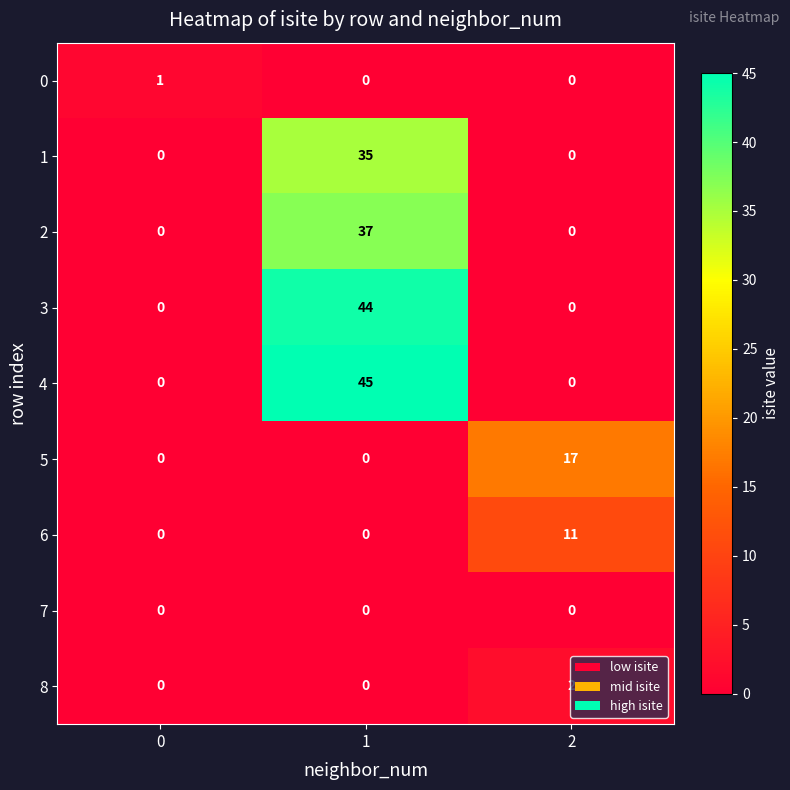

What is the average value of the 2 series?

12